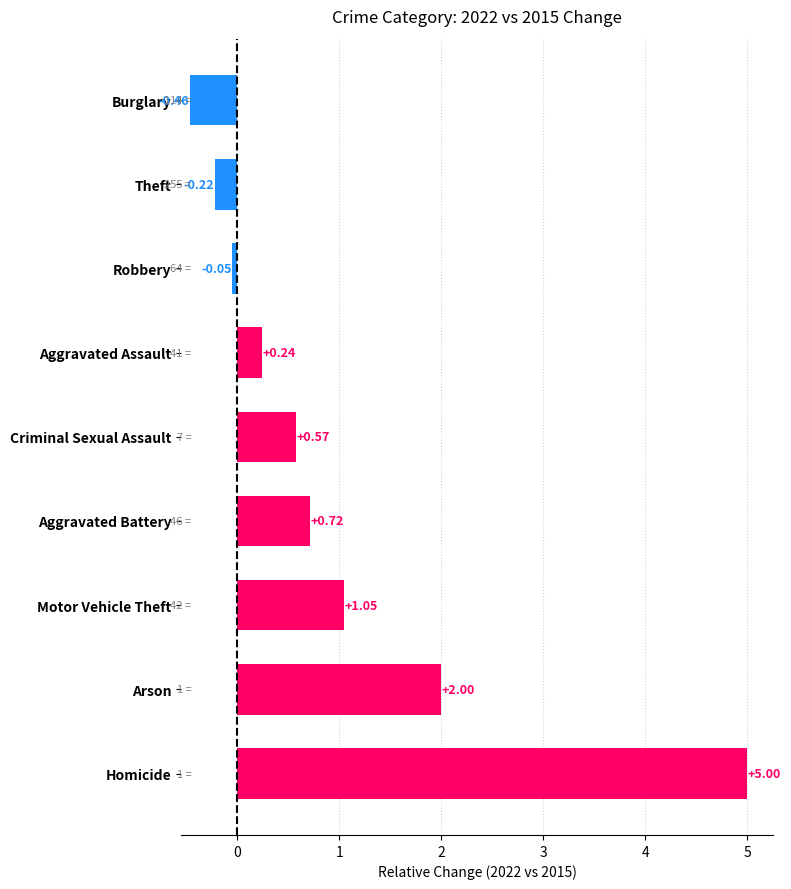

At which label is the value closest to 2?

Arson